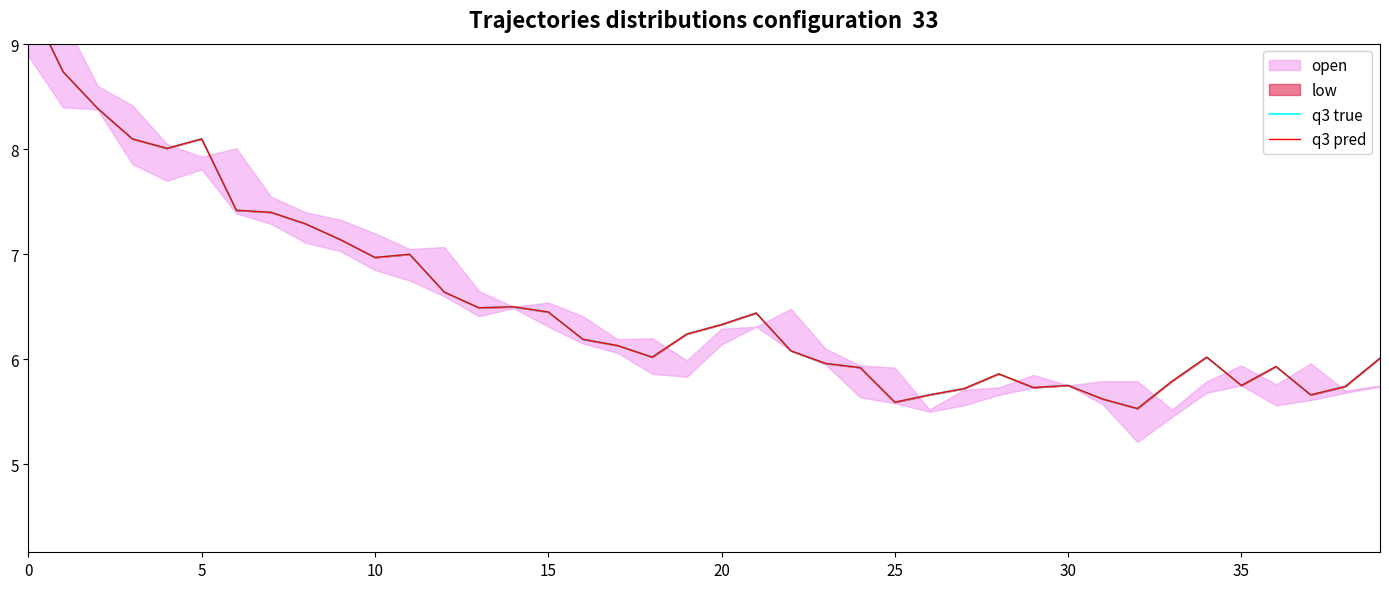

At which label does q3 true reach its minimum?

32